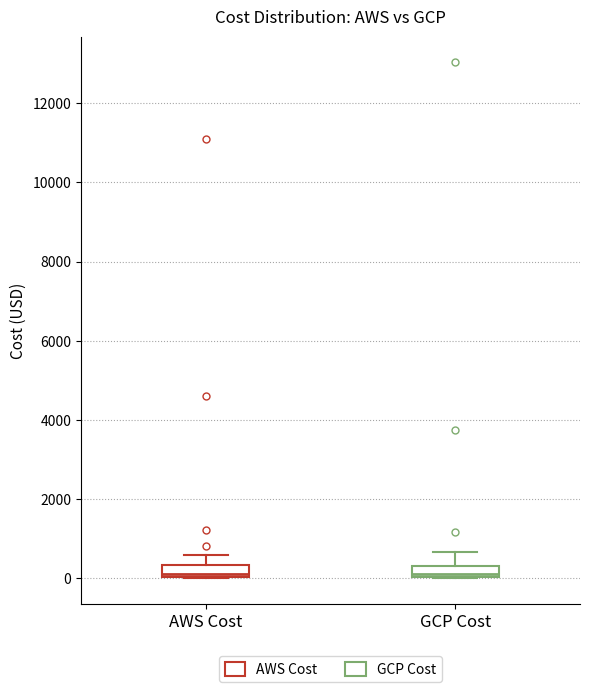

Where is the upper edge of the box for GCP Cost on the y-axis? The values are not printed on the chart, so give them approximately, as read against the axis.

400